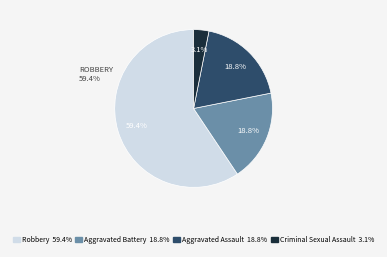

How many slices are in this pie chart?

4